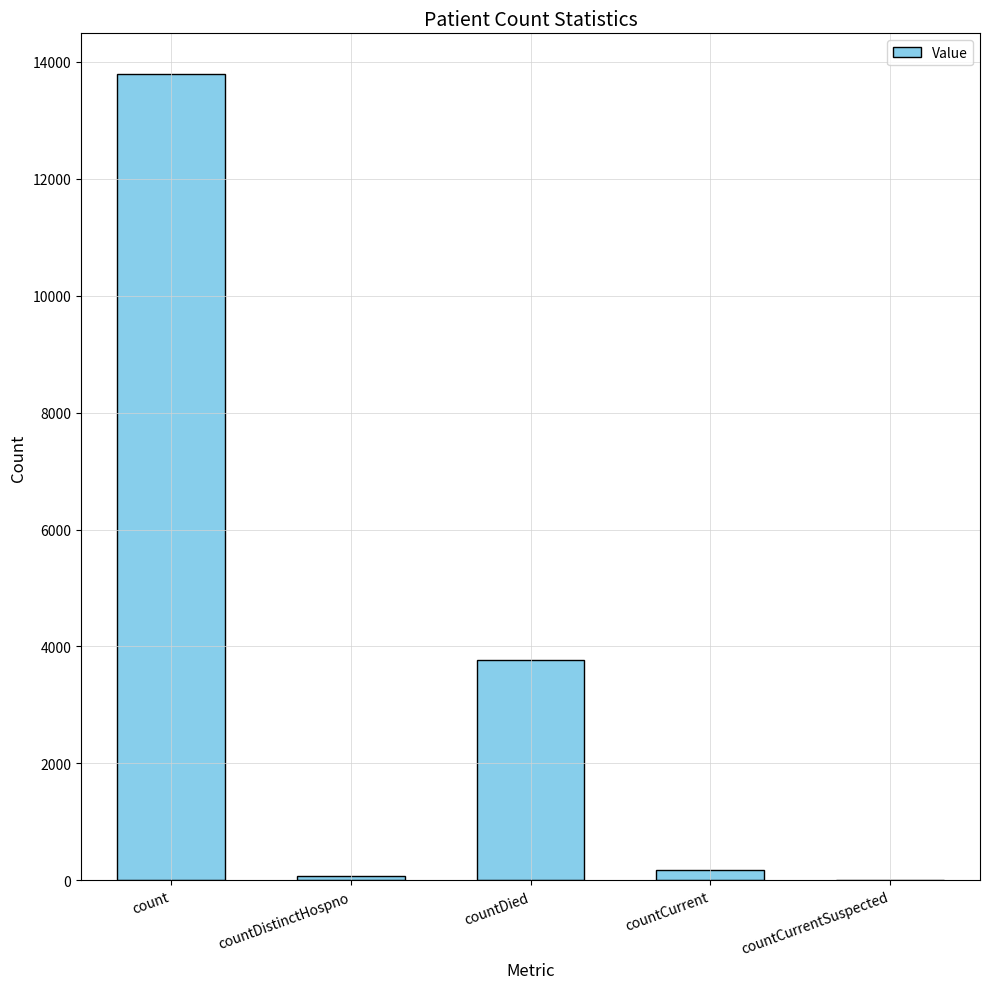

Which has a higher value, count or countCurrent?

count